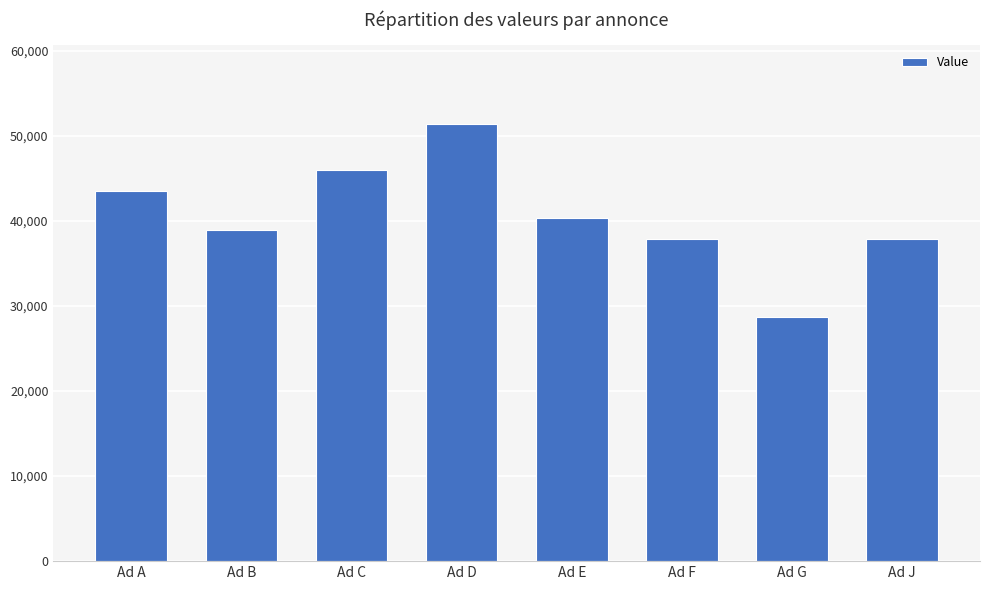

What is the ratio of the value at Ad F to the value at Ad E?

0.9